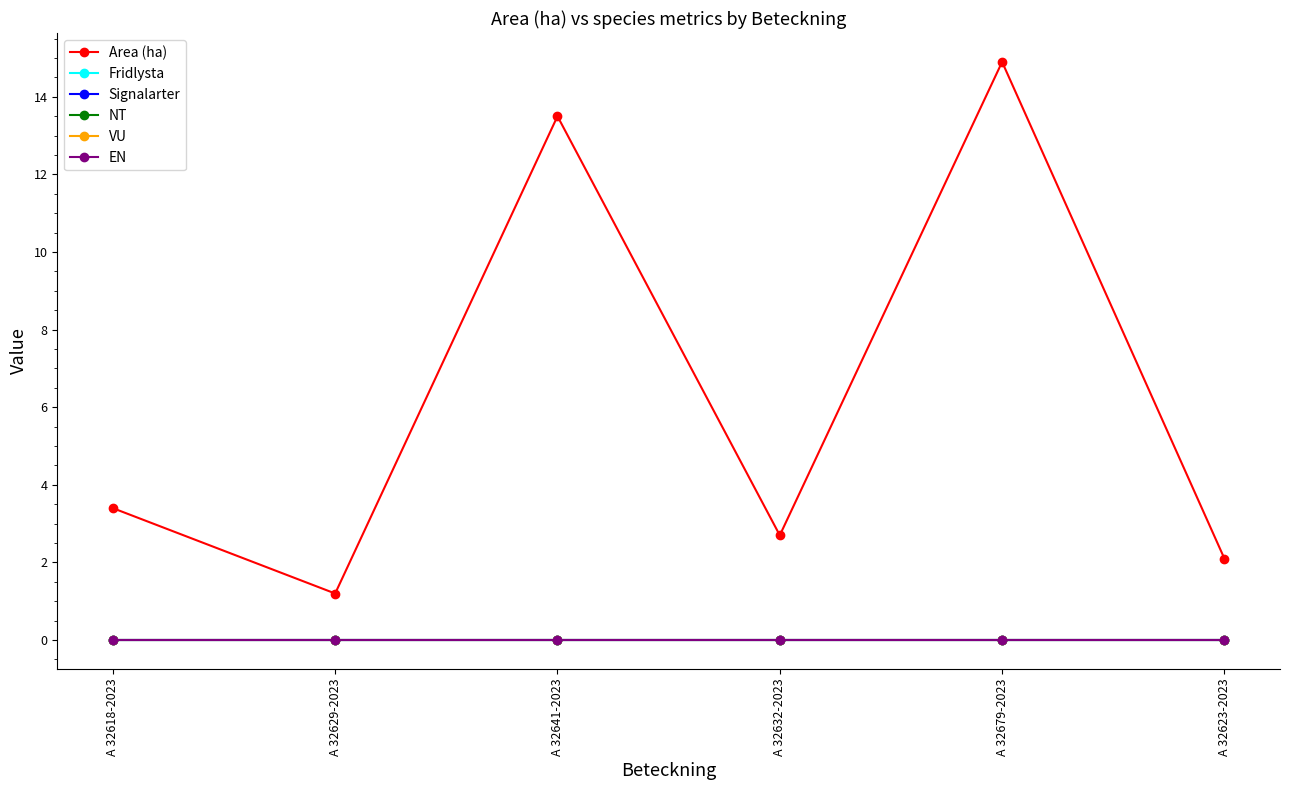

What is the difference between the highest and lowest values at A 32629-2023?

1.2